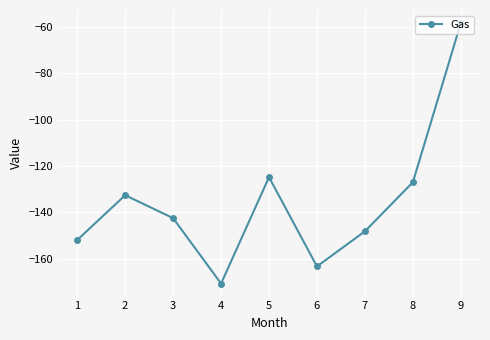

What is the change in value from 3 to 6?

-20.8